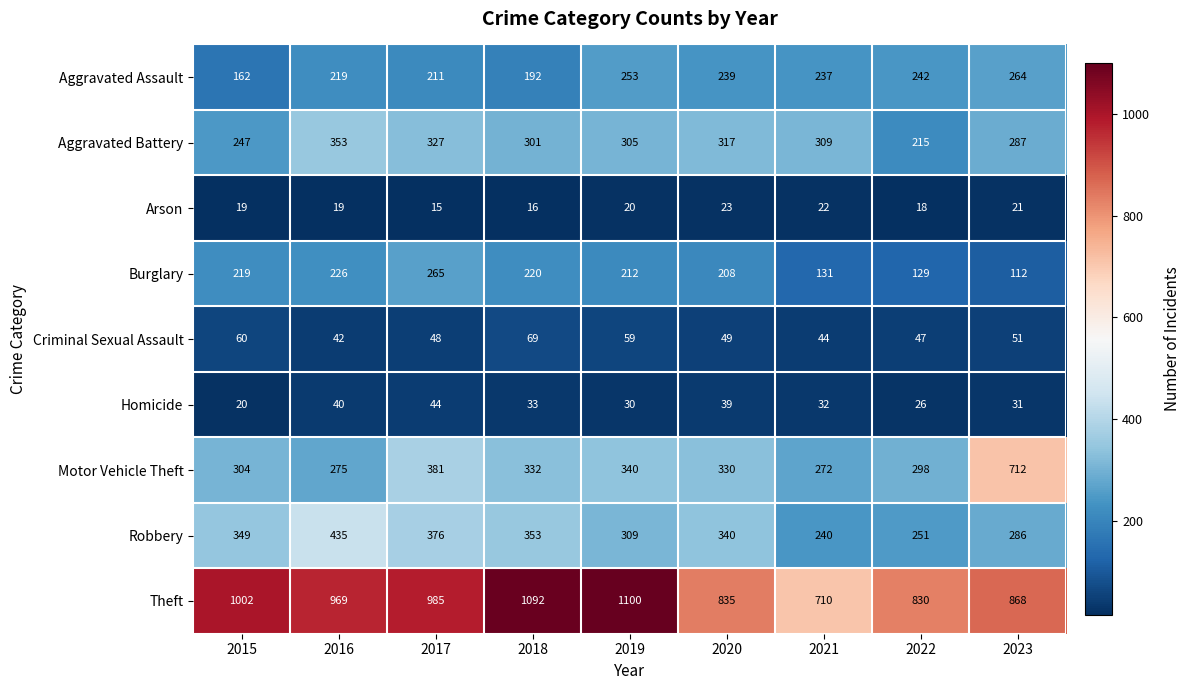

Which category has the lowest value in the Arson series?

2017